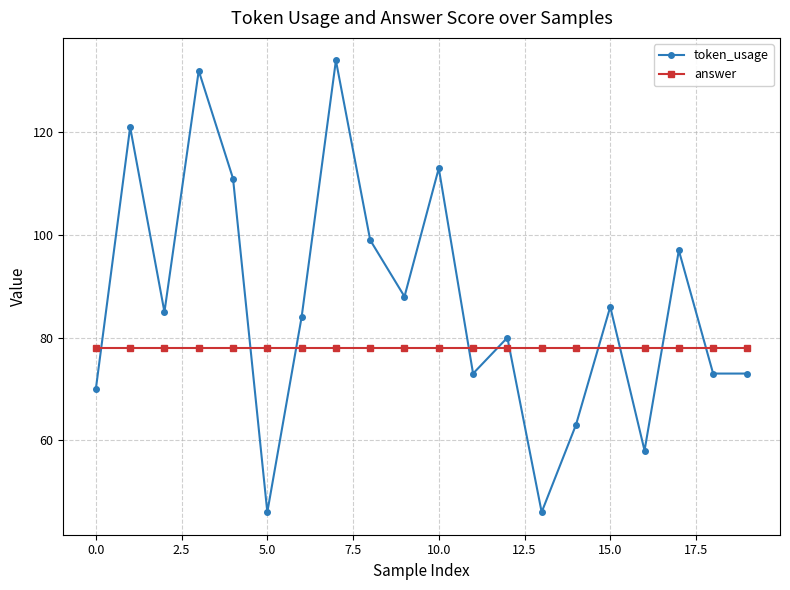

Rank the series by their maximum value, from highest to lowest.

token_usage, answer